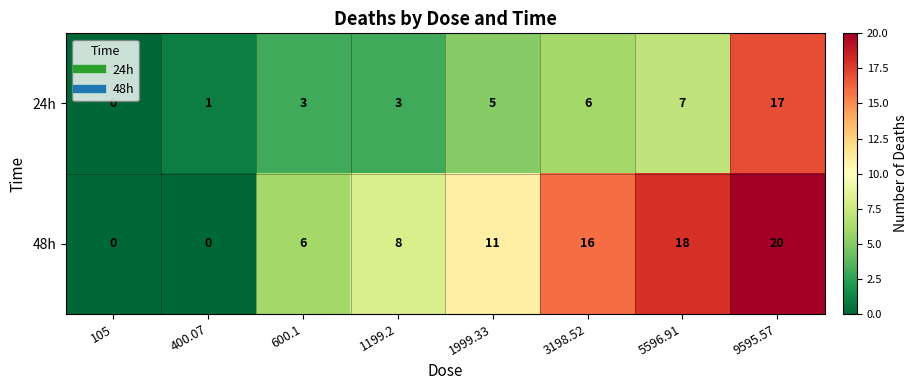

At which label is 24h closest to 8?

5596.91